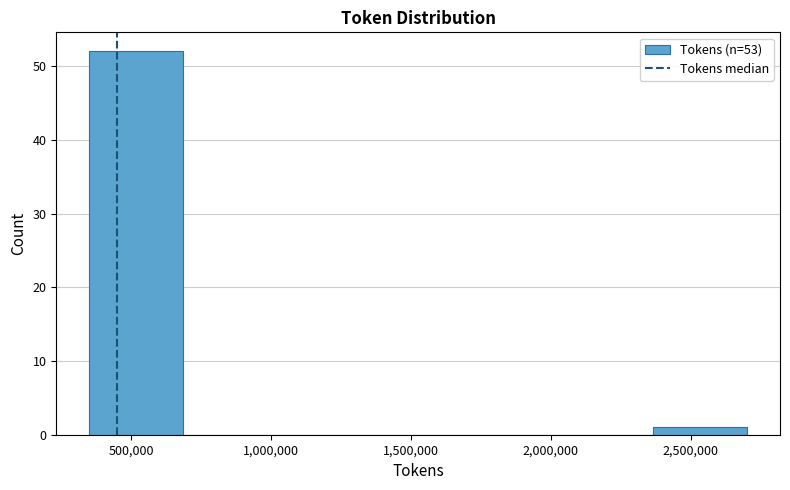

Reading left to right, list every bar in this chart as the range it spans on the x-axis followed by its height. Neither the bar edges nor the heights are printed on the chart, so give them approximately, as read against the axes.

350000 to 700000: 52
700000 to 1000000: 0
1000000 to 1350000: 0
1350000 to 1700000: 0
1700000 to 2050000: 0
2050000 to 2350000: 0
2350000 to 2700000: 1